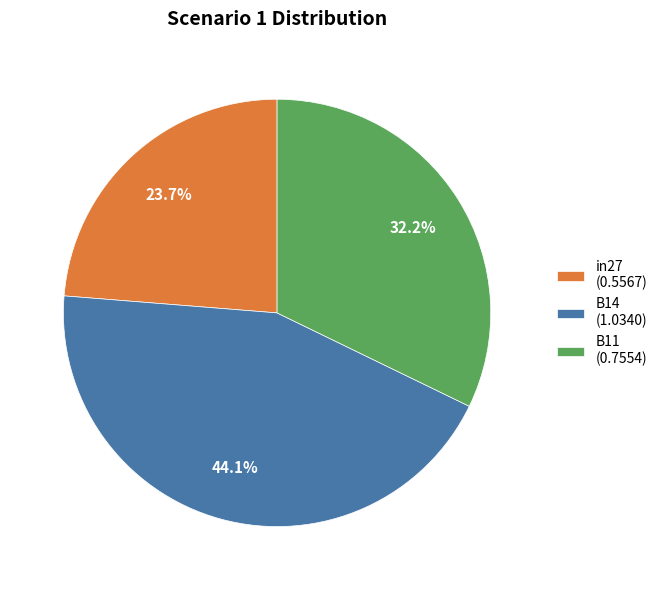

Which slice is the largest?

B14